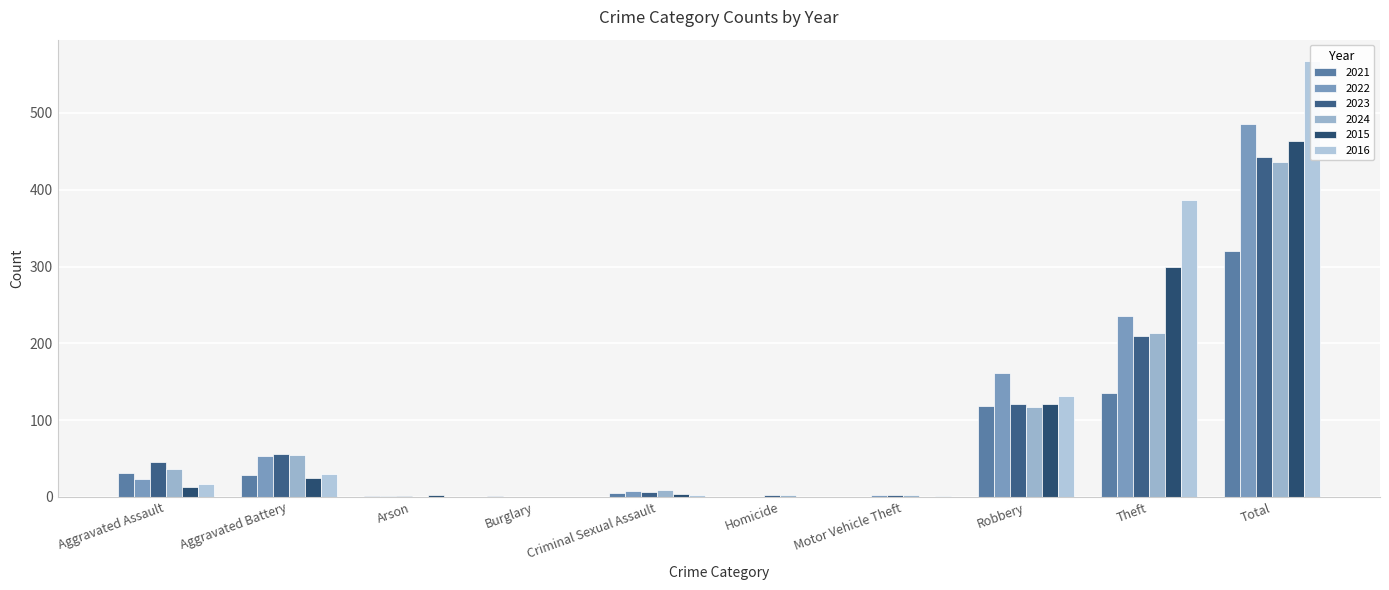

Which series has the largest range (max minus min)?

2016